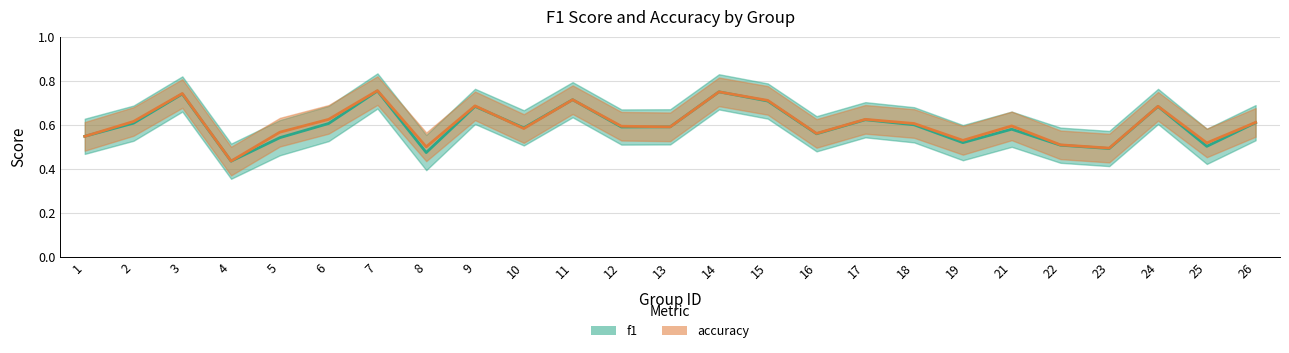

Which series has the largest total across all categories?

accuracy